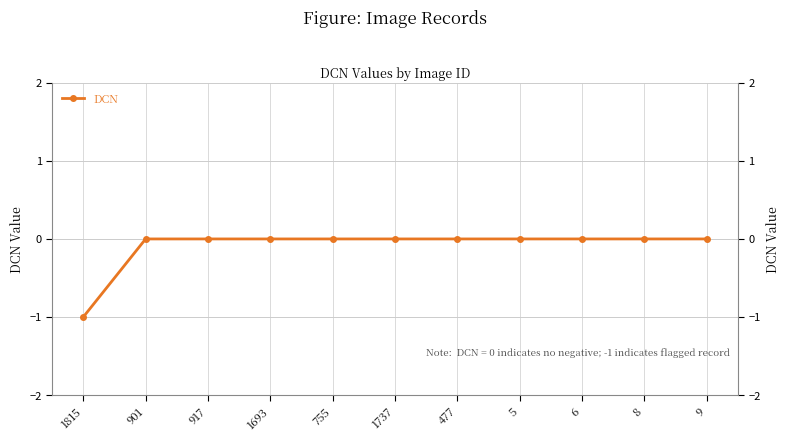

How many negative values are there?

1